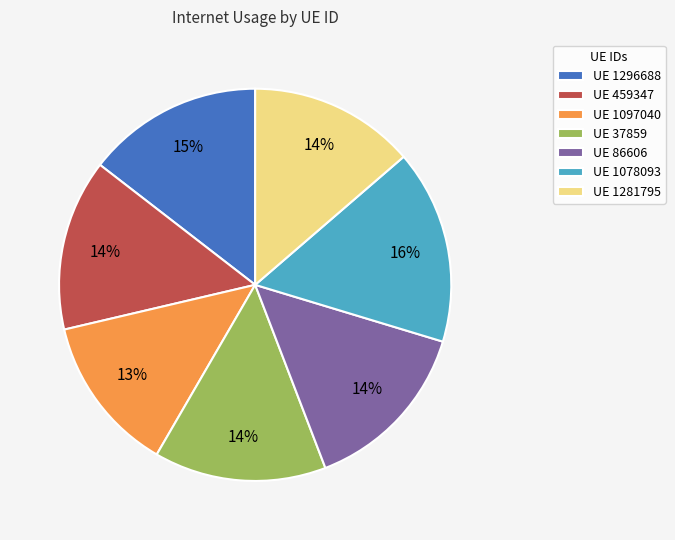

The UE 1097040 slice represents 19% of the pie. True or false?

False